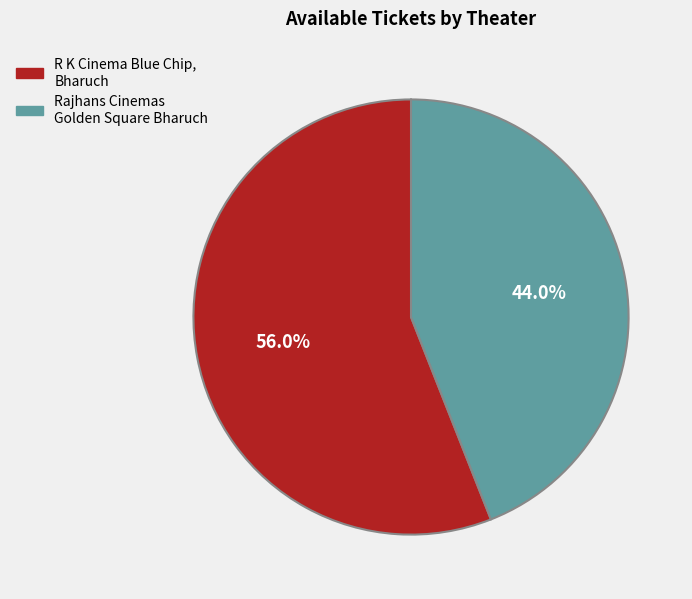

How many segments does this pie chart have?

2